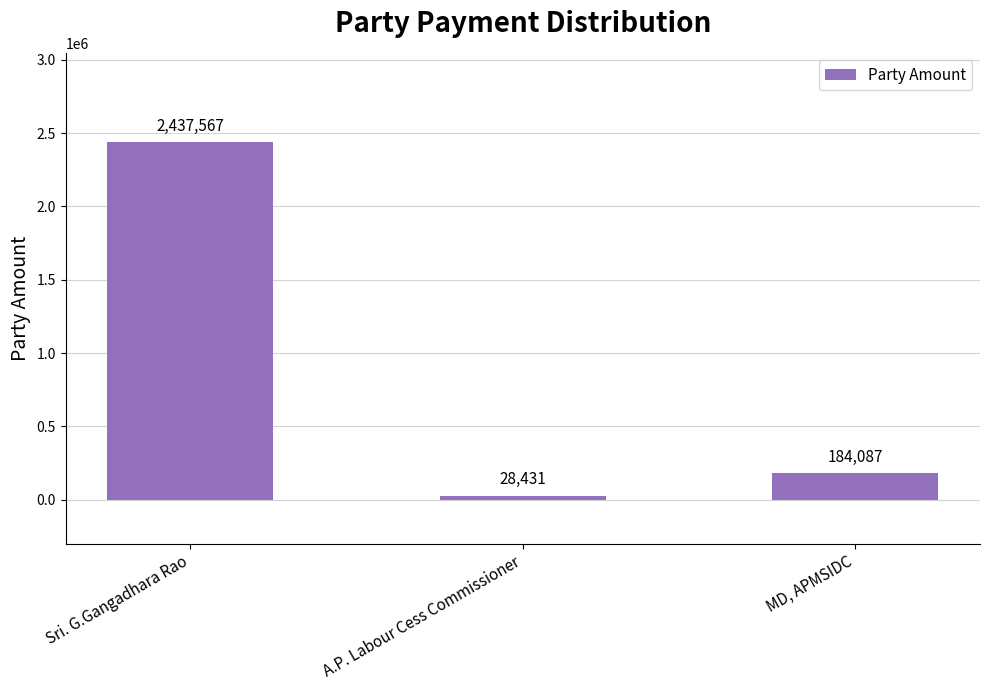

What is the average value?

883362